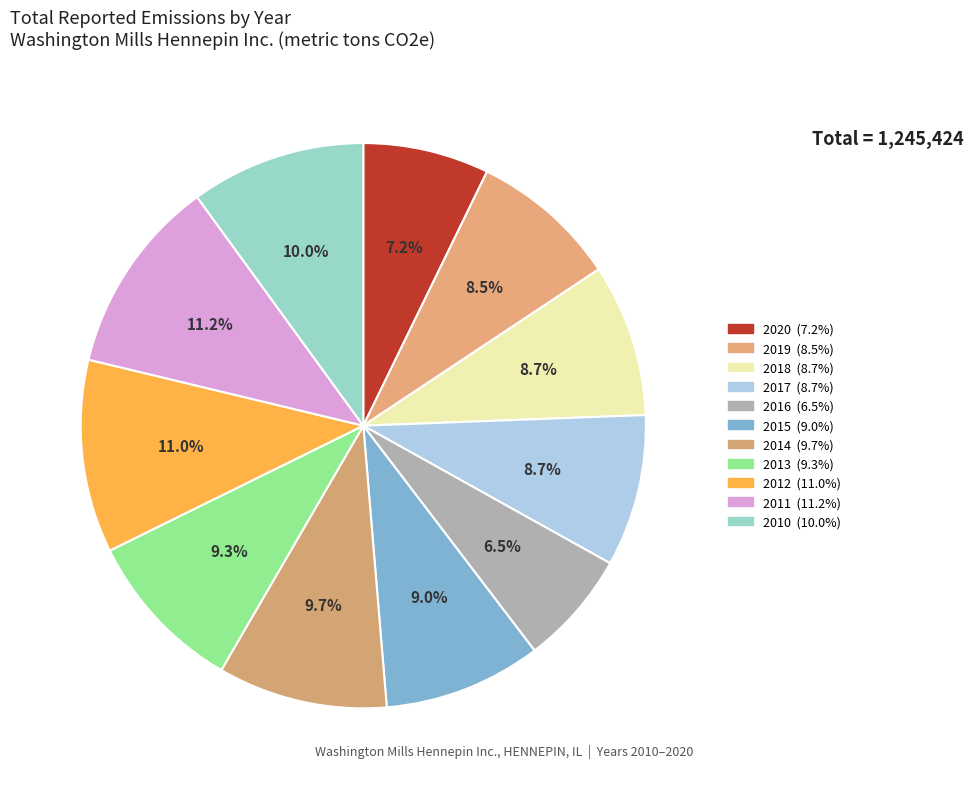

How many slices are in this pie chart?

11